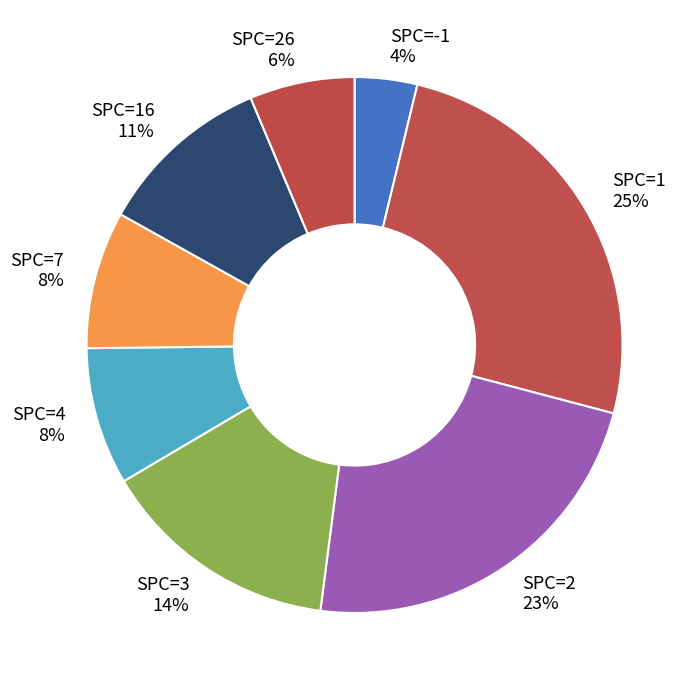

Which has a higher value, SPC=3 14% or SPC=-1 4%?

SPC=3 14%